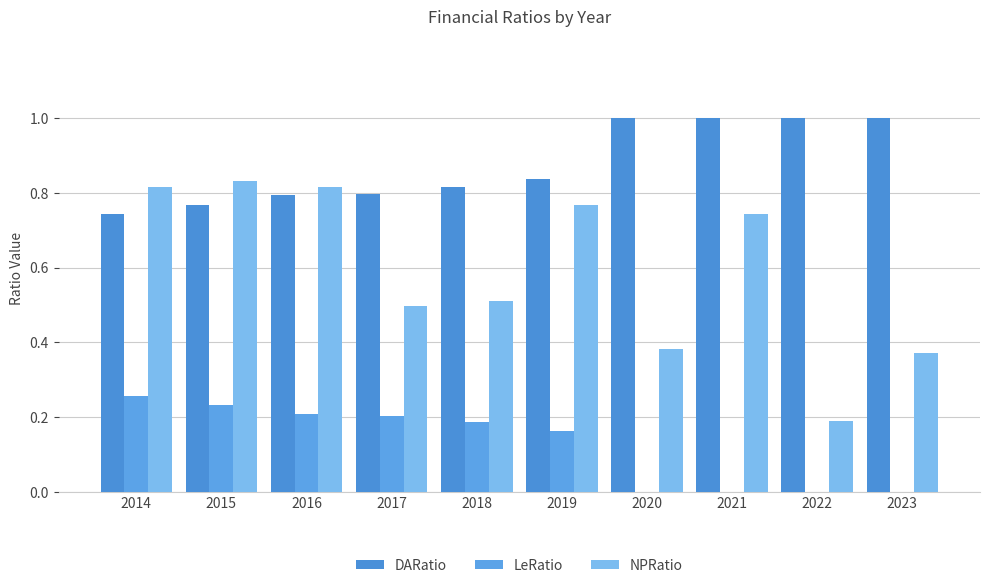

What is the lowest value of the NPRatio series?

0.2